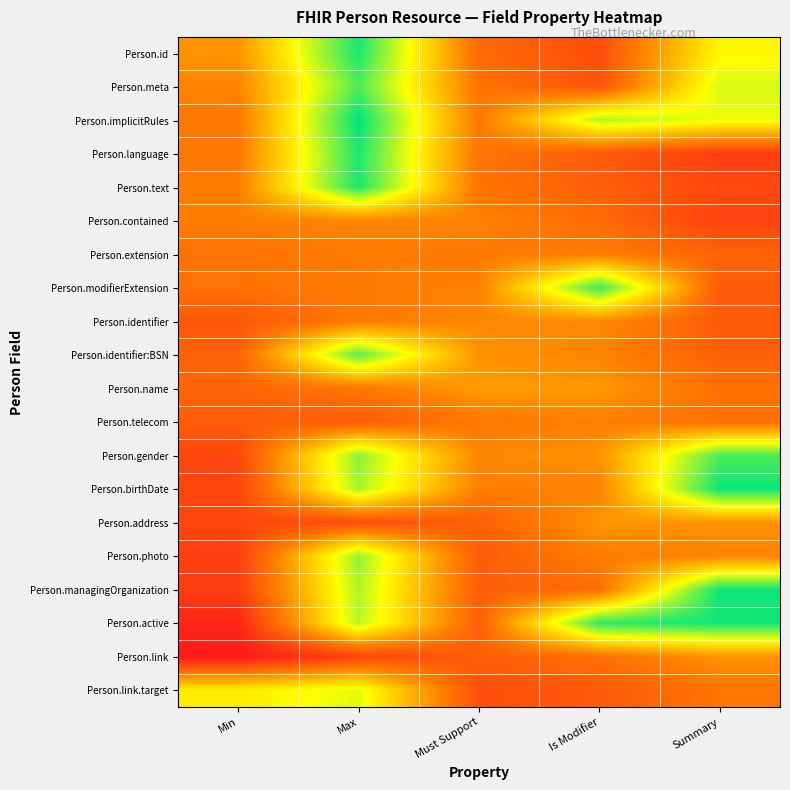

At how many categories does at least one series exceed 0?

5